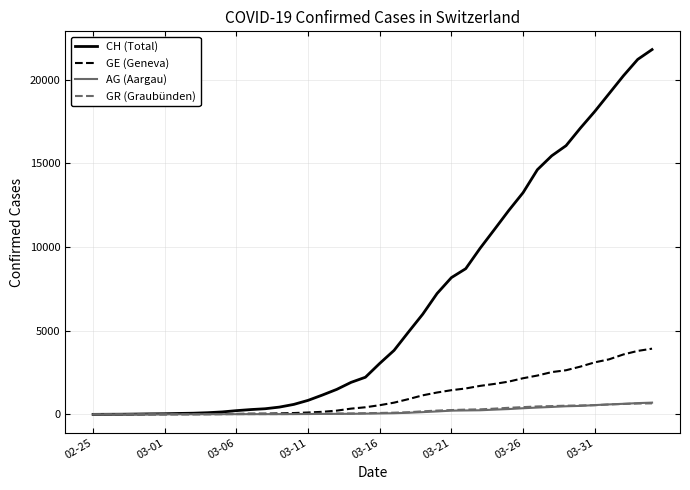

What is the greatest value displayed?

21808